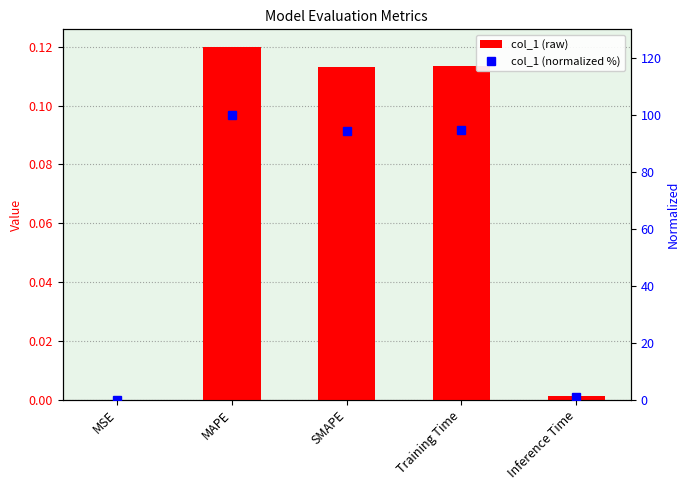

Which series changed the most between MAPE and Training Time?

normalized